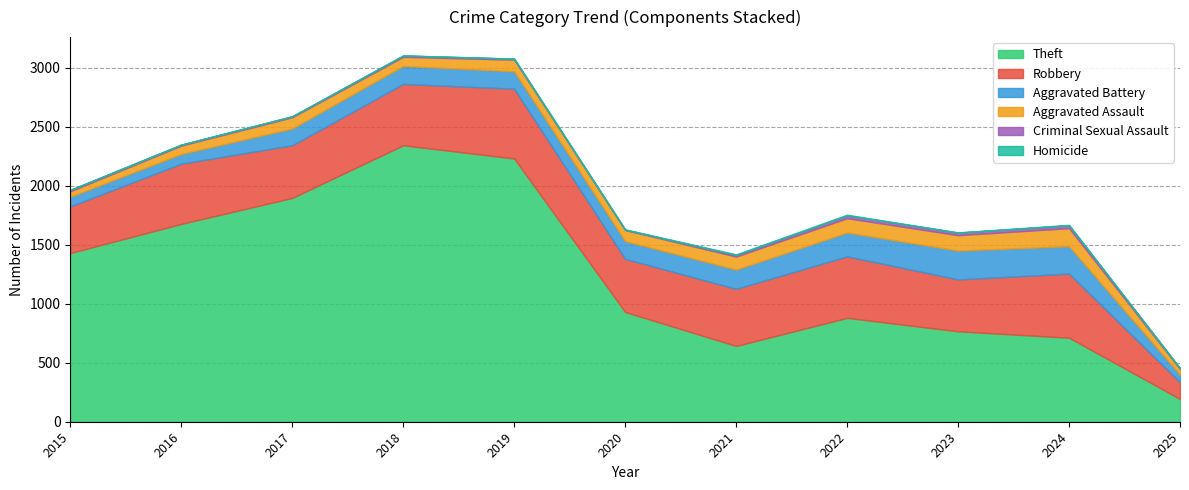

Is the value of Aggravated Assault at 2023 greater than the value of Criminal Sexual Assault at 2018?

Yes